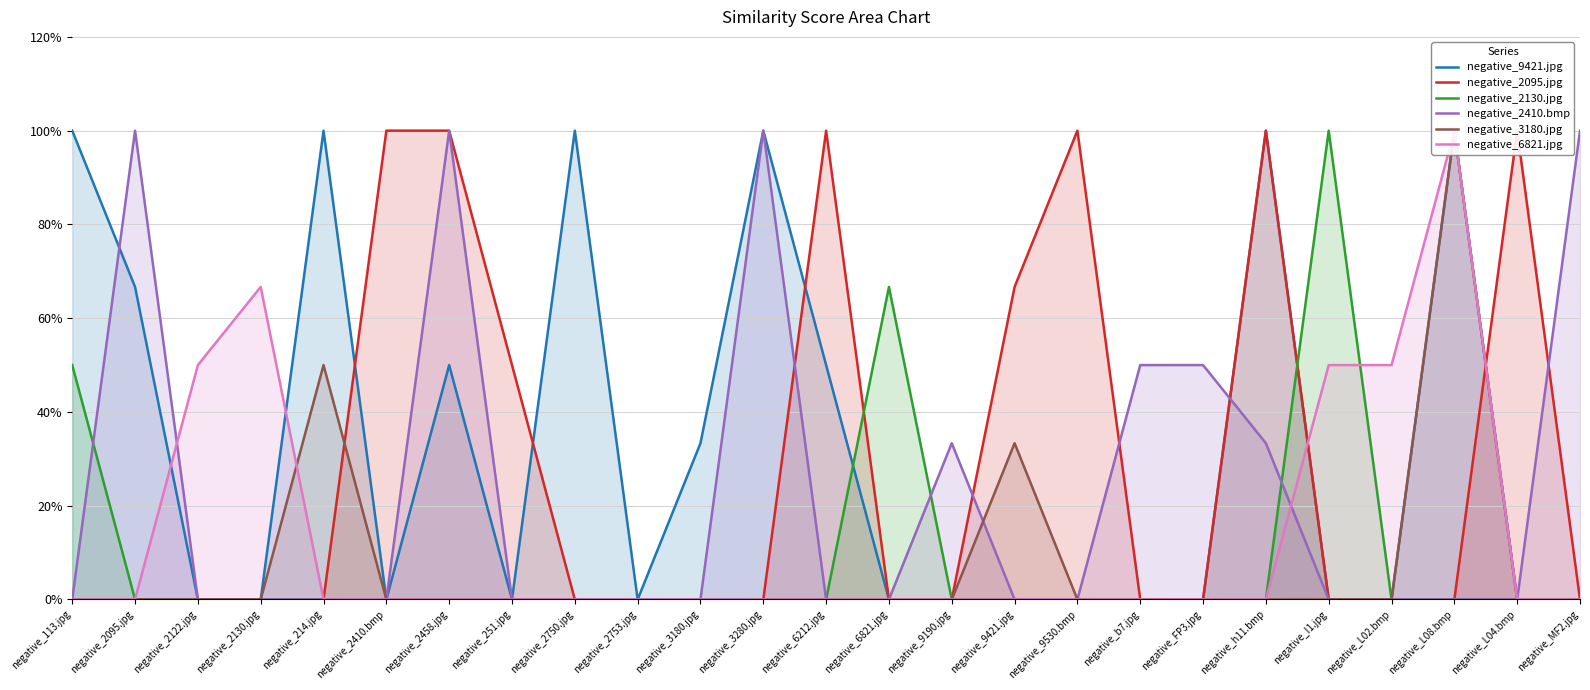

True or false: negative_2095.jpg and negative_2130.jpg intersect in this chart.

True